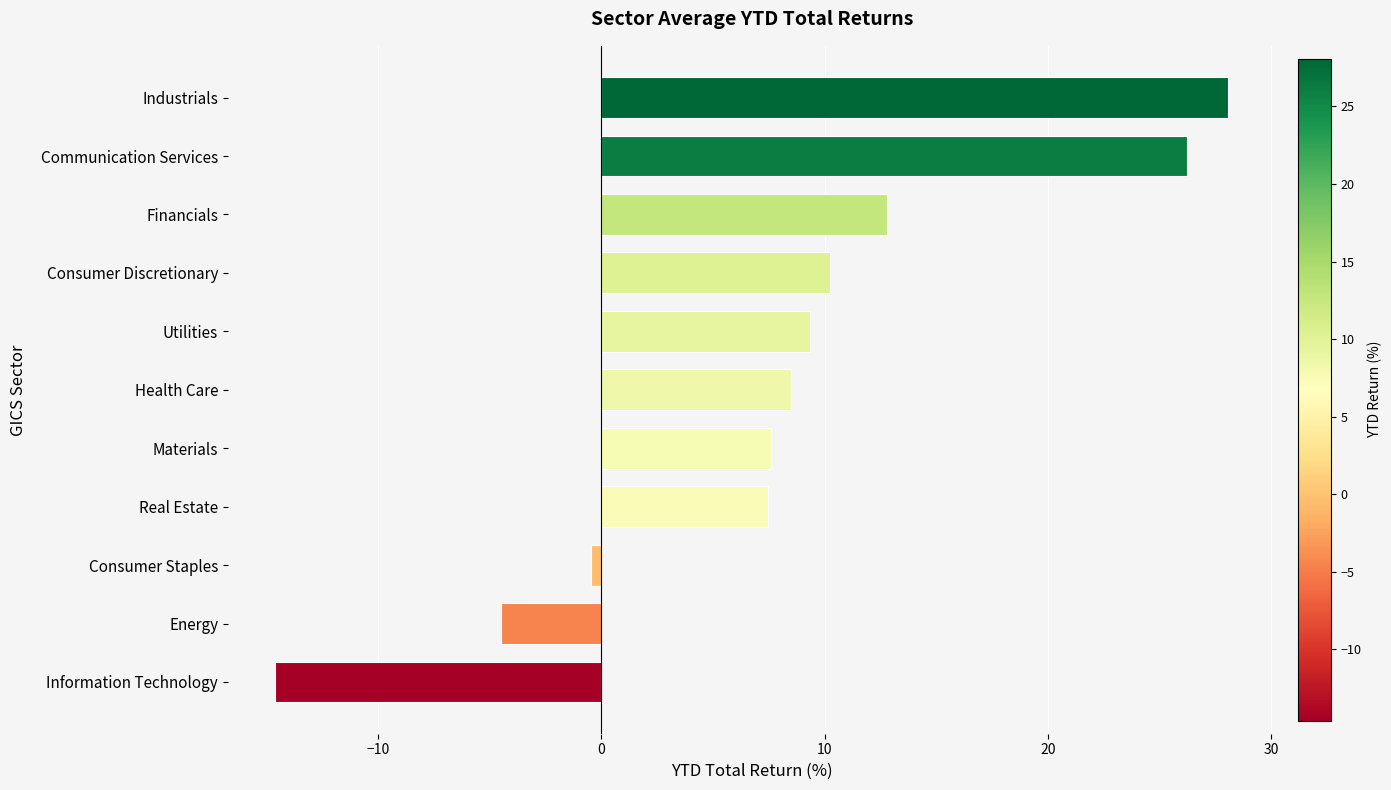

The value at Utilities is 9.3. True or false?

True